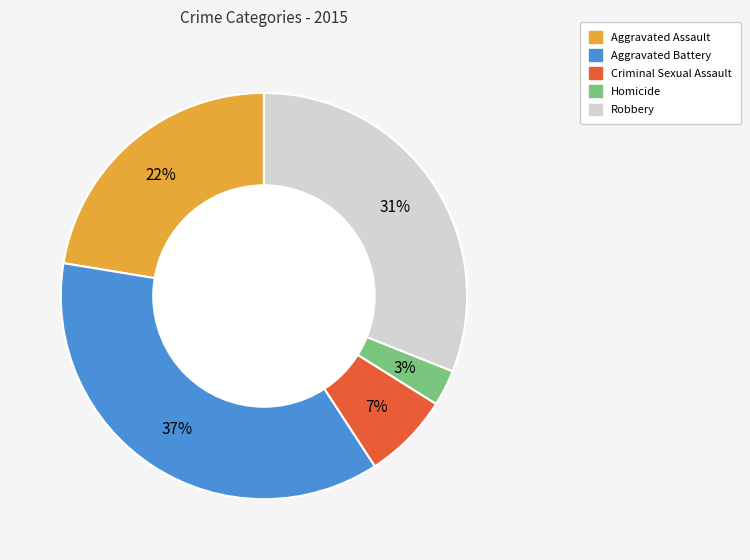

Does Aggravated Battery represent more than half of the total?

No